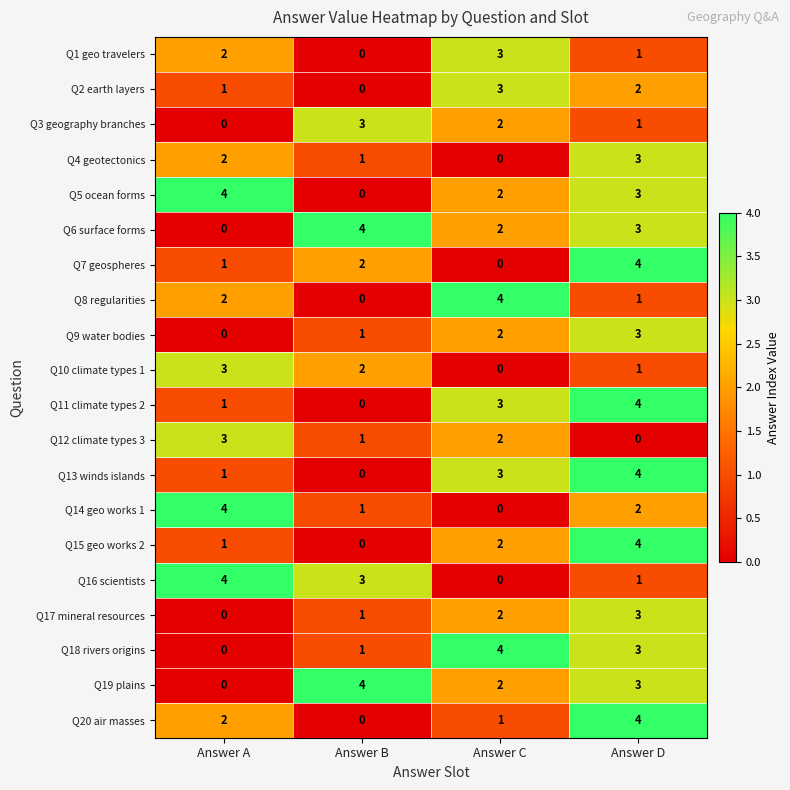

Count the number of categories in the chart.

4